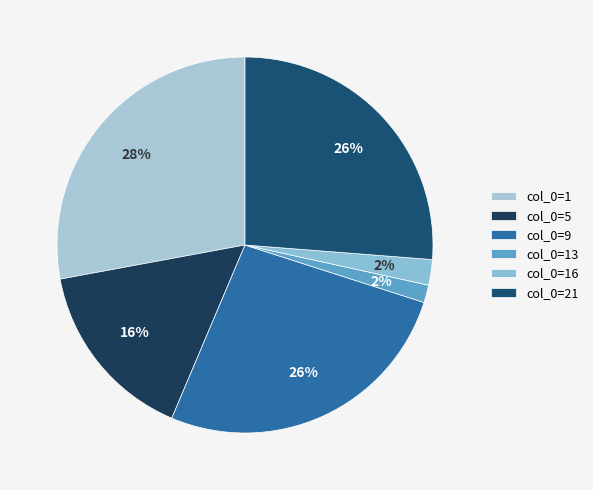

How many slices are in this pie chart?

6